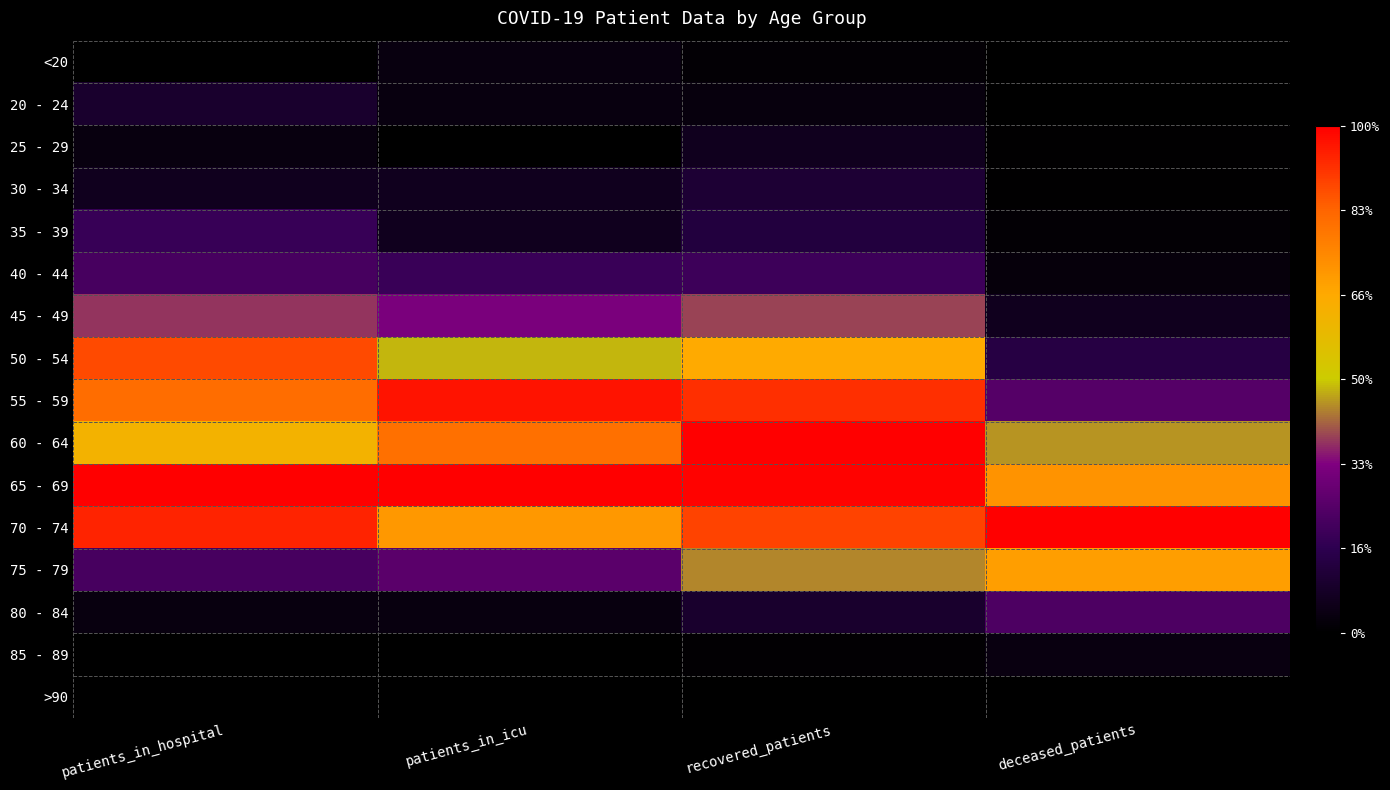

What is the spread (max minus min) of values at patients_in_hospital?

1.0